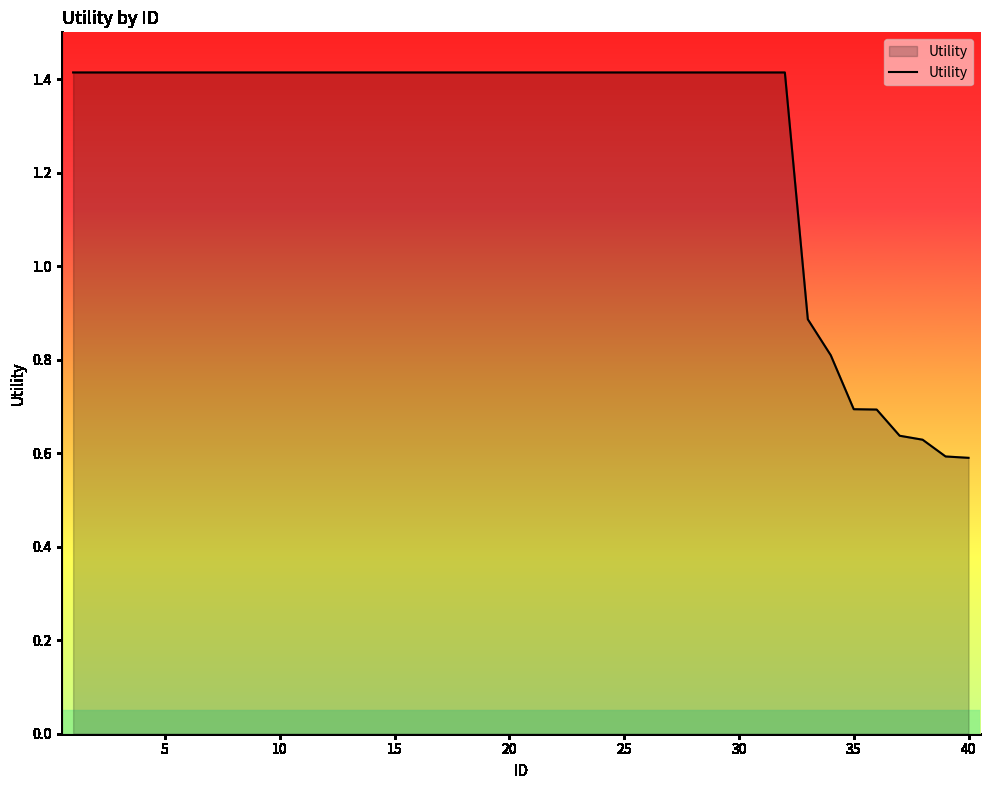

What is the maximum value shown in the chart?

1.4